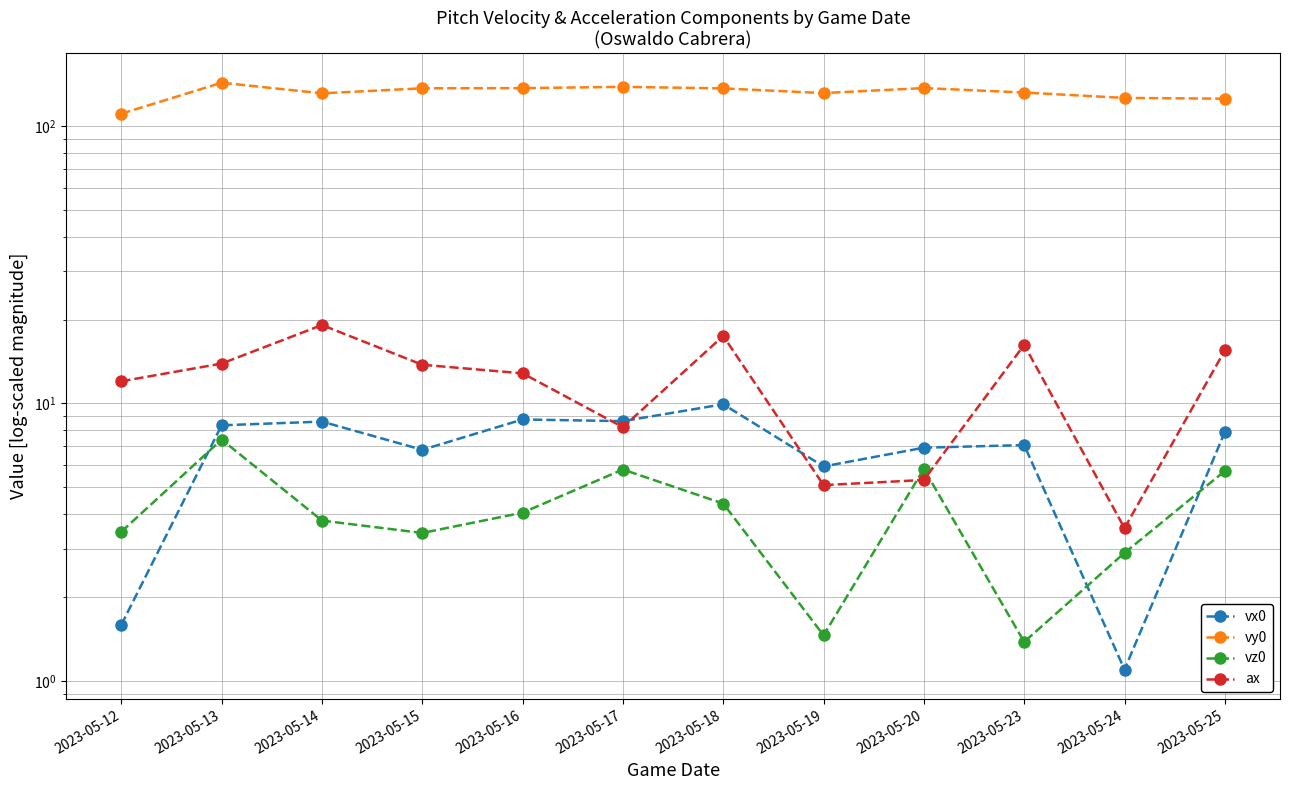

Which has a higher value, 2023-05-23 or 2023-05-18?

2023-05-18